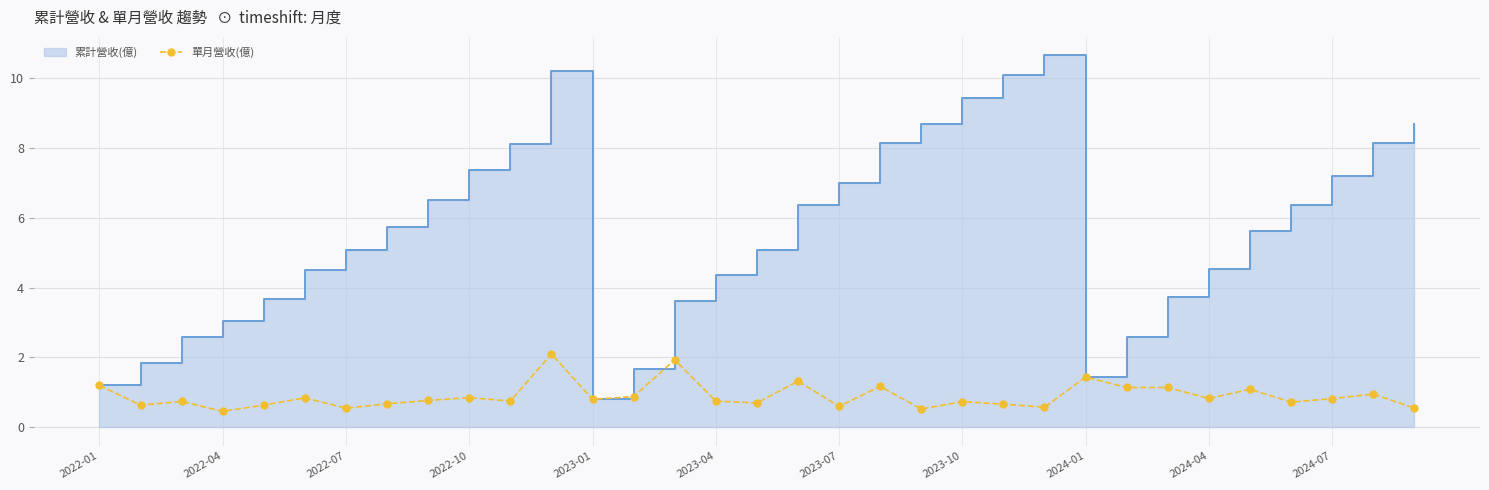

What is the minimum value for 單月營收(億)?

0.5